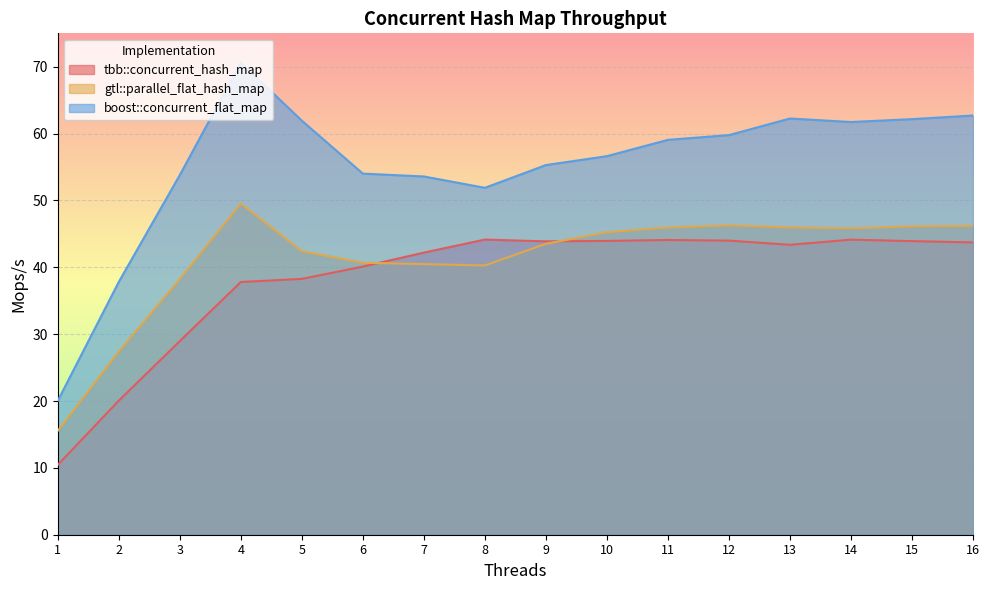

What is the highest value of the gtl::parallel_flat_hash_map series?

49.5